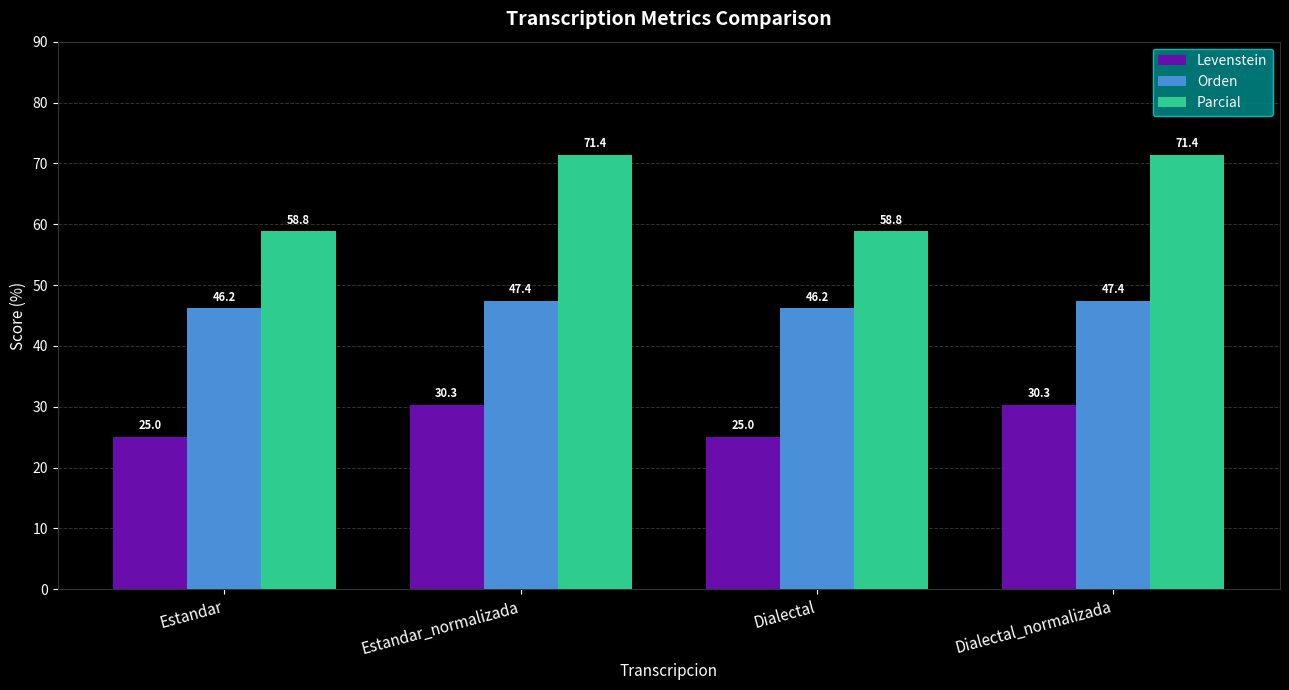

What is the maximum value shown in the chart?

71.4